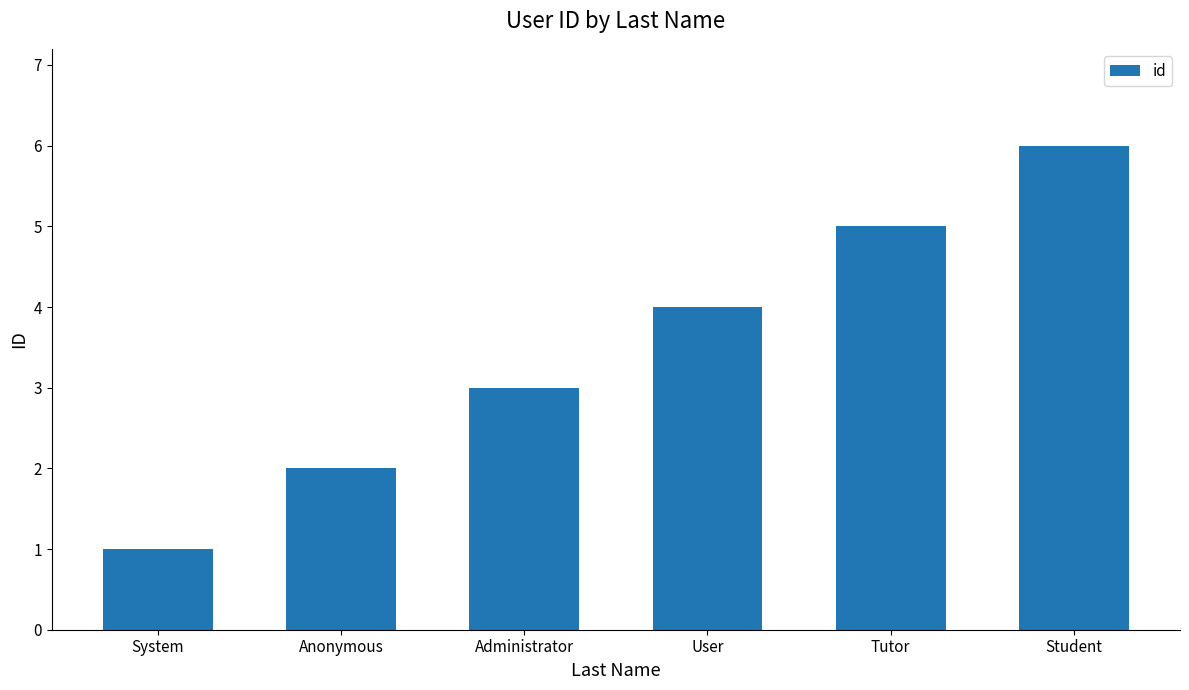

Does the chart contain stacked bars?

No